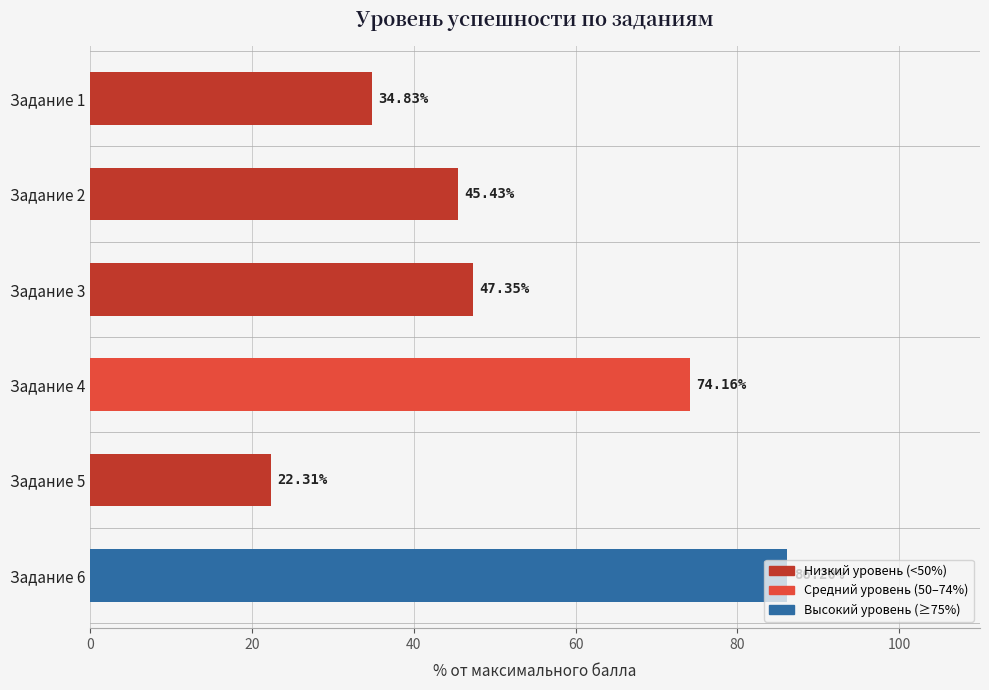

Rank the categories by value from lowest to highest.

Задание 5, Задание 1, Задание 2, Задание 3, Задание 4, Задание 6